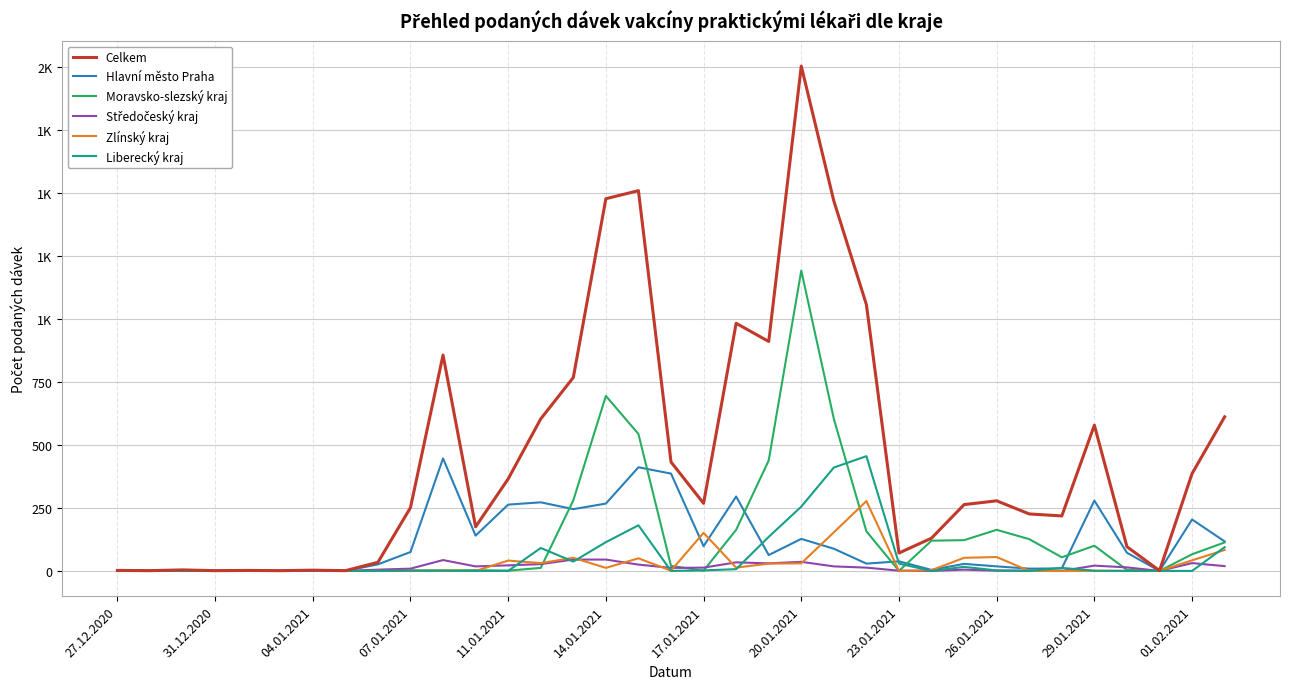

Does the chart have visible grid lines?

Yes